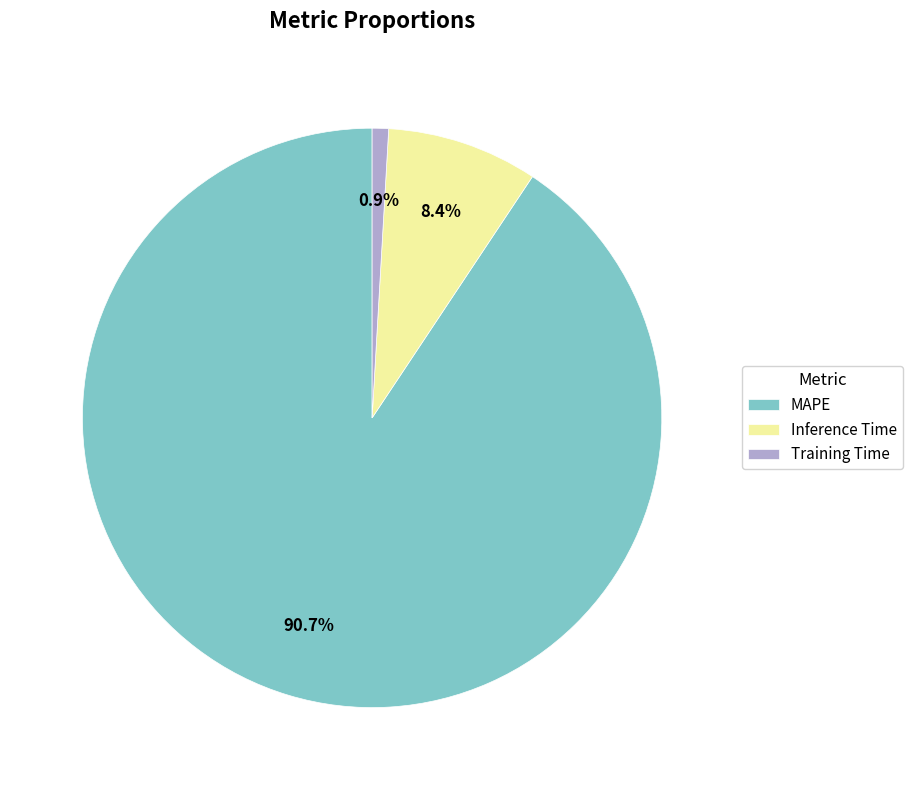

What percentage is NOT represented by Inference Time?

91.6%